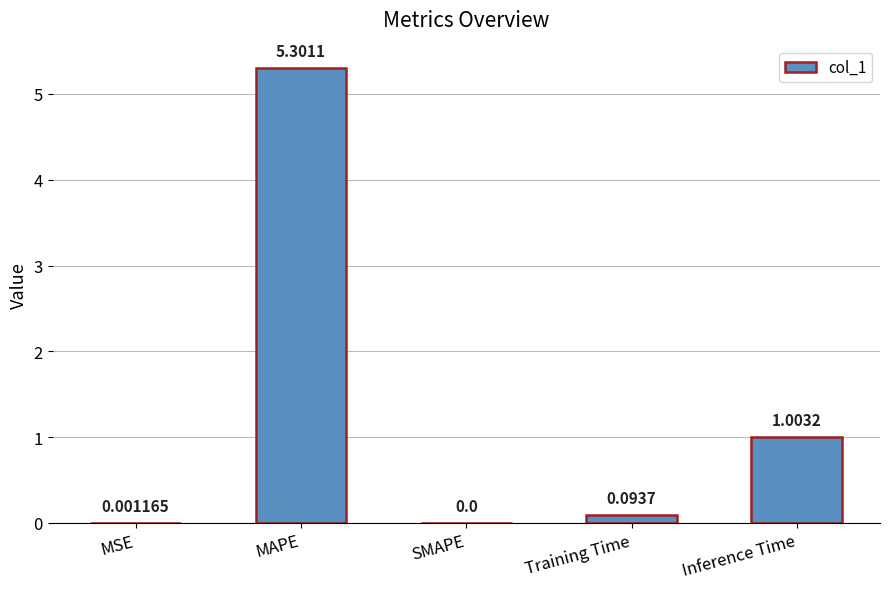

How many positive values are there?

4